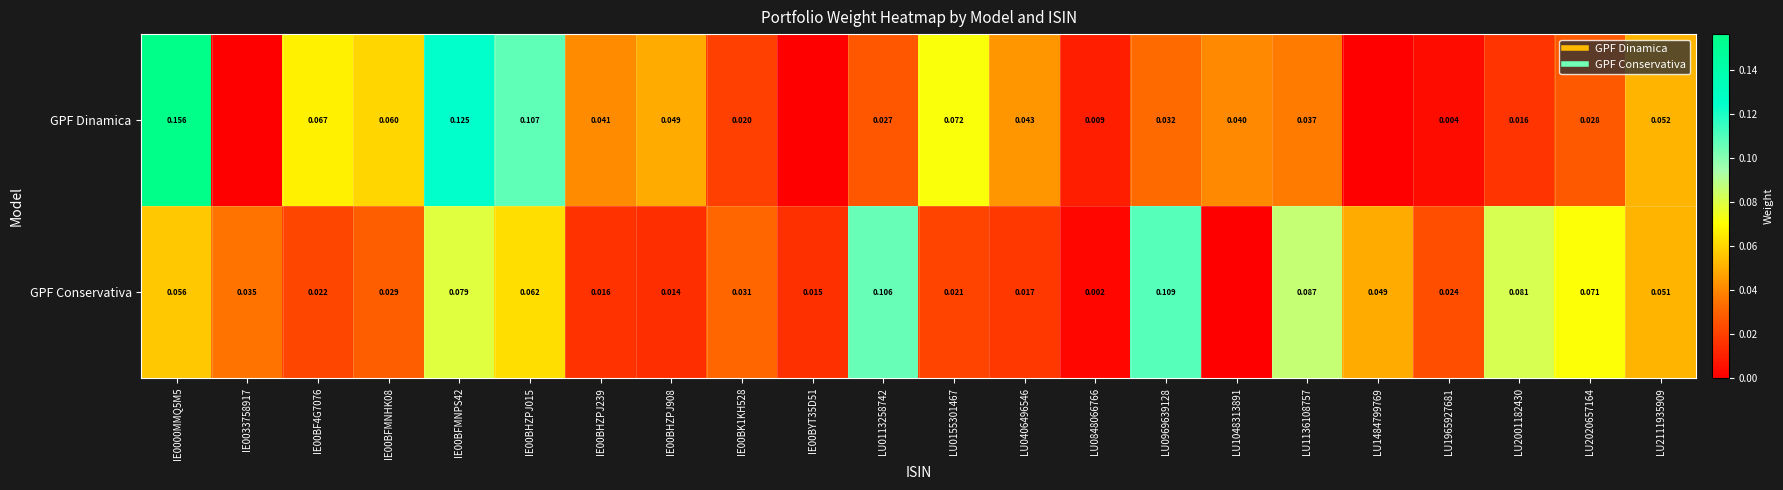

Which series has the widest spread of values?

GPF Dinamica